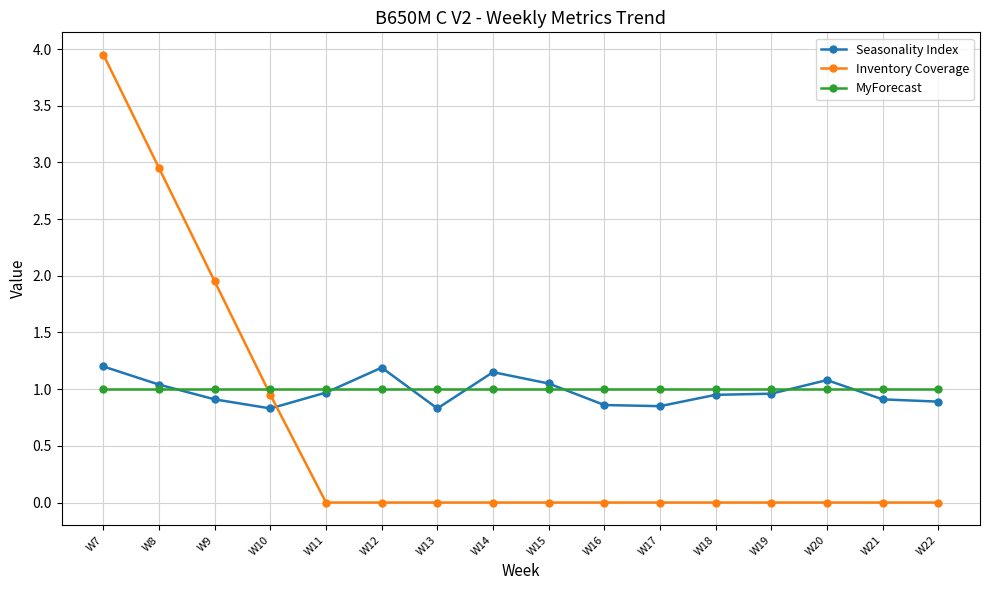

How many times do Inventory Coverage and Seasonality Index cross each other?

1